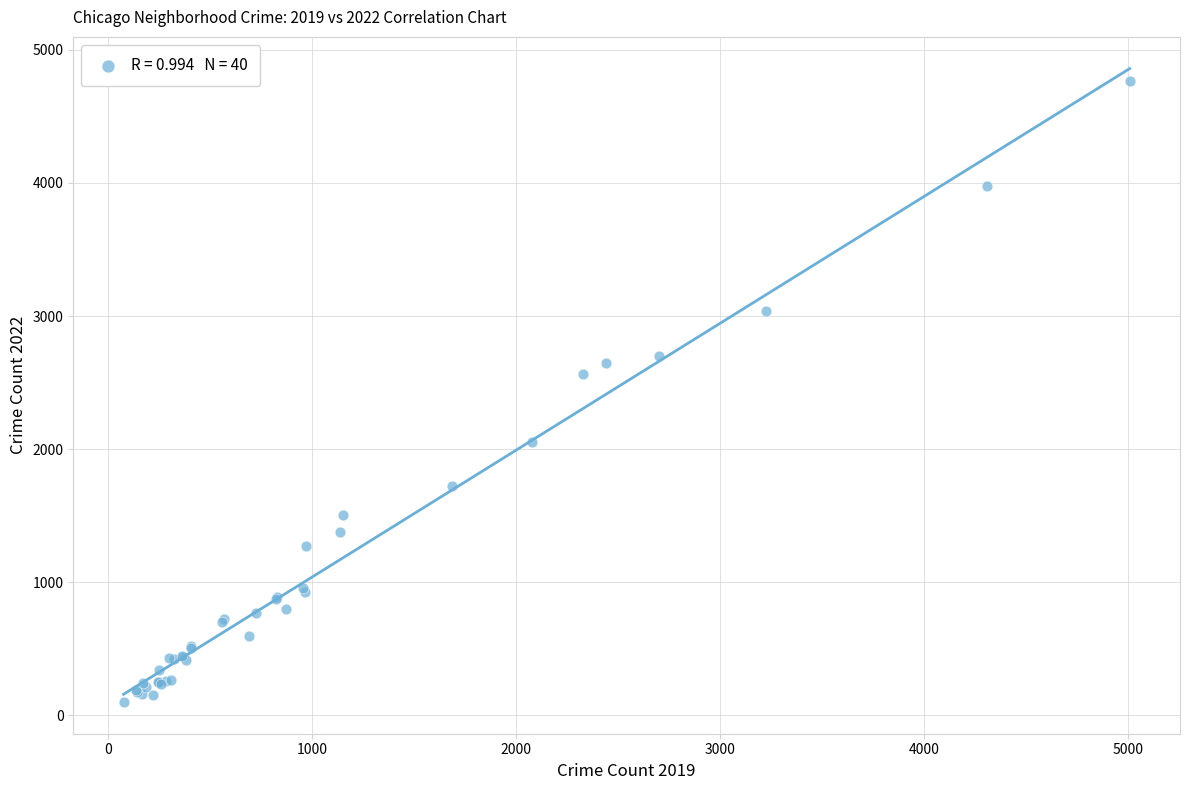

What Y value in the scatter plot is closest to 2431?

2566